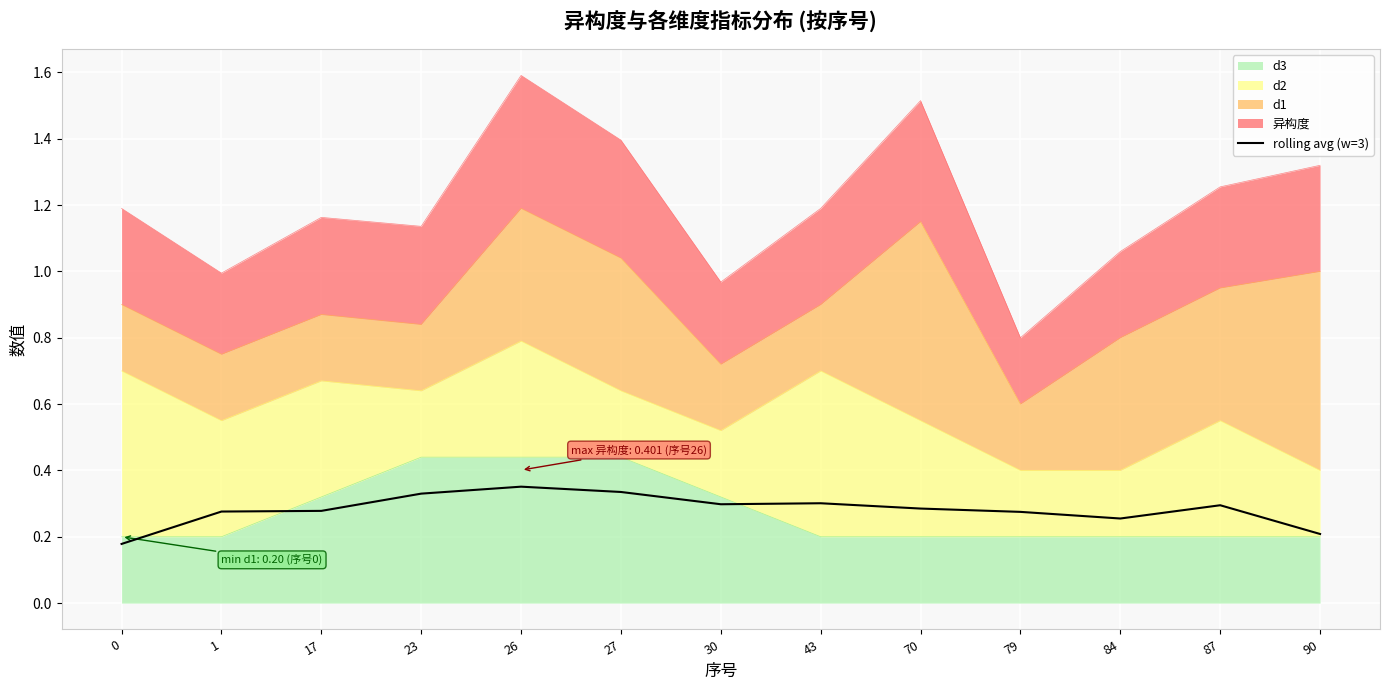

Reading right to left, list all the values displayed in this chart.

90=0.2	87=0.3	84=0.3	79=0.3	70=0.3	43=0.3	30=0.3	27=0.3	26=0.4	23=0.3	17=0.3	1=0.3	0=0.2